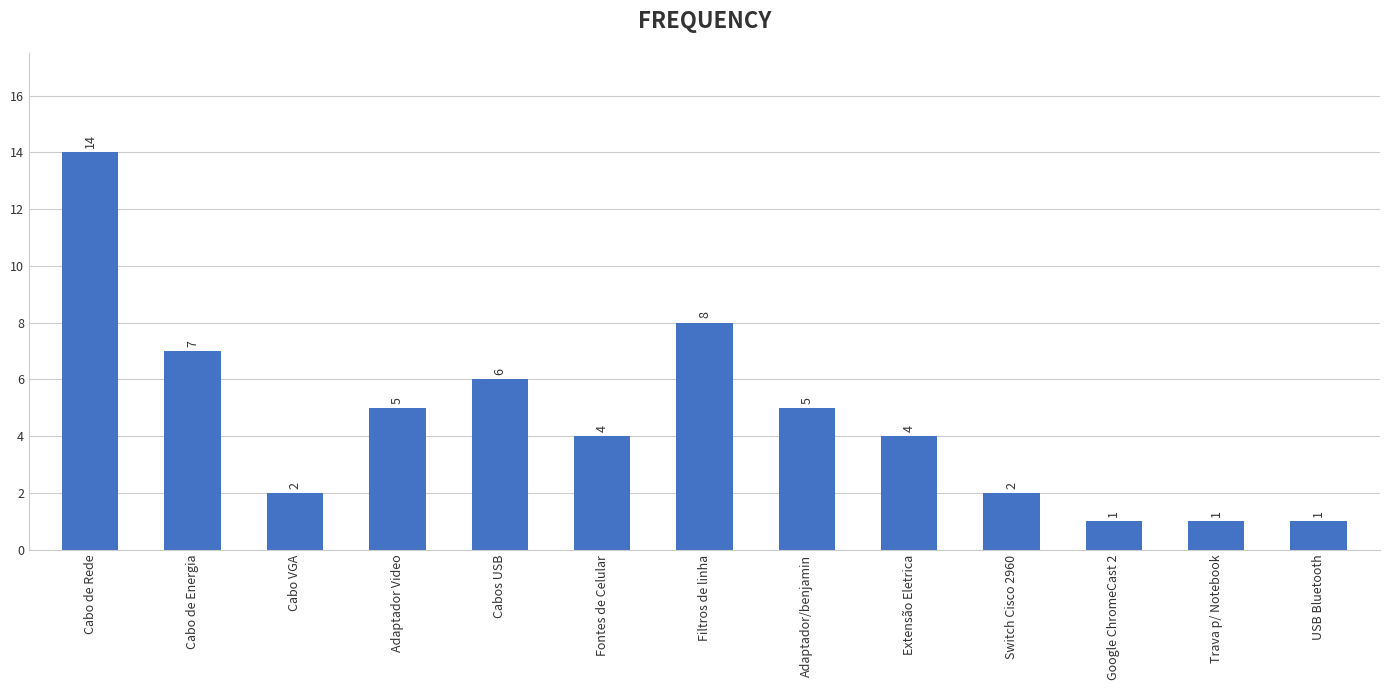

What is the maximum value shown in the chart?

14